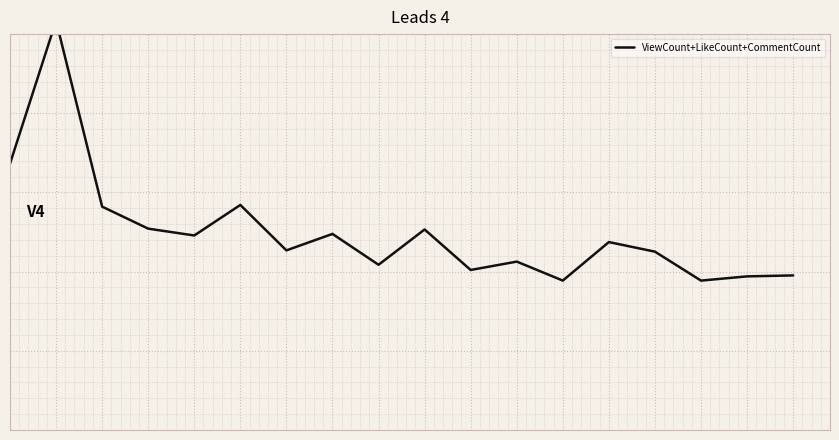

At which category does the chart reach its peak across all series?

1